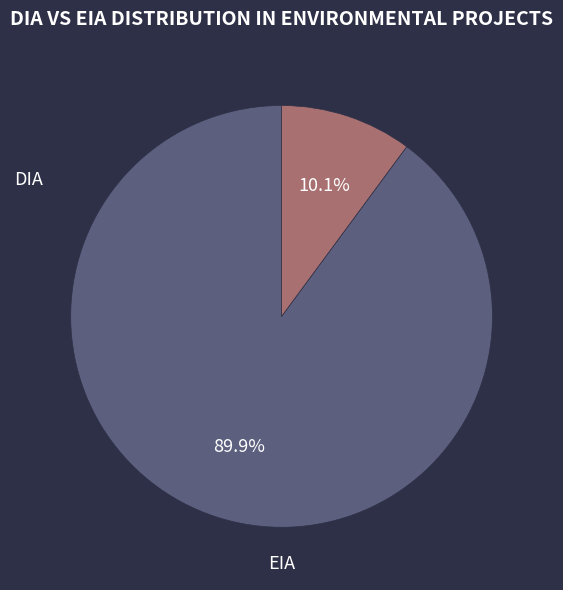

How many segments does this pie chart have?

2